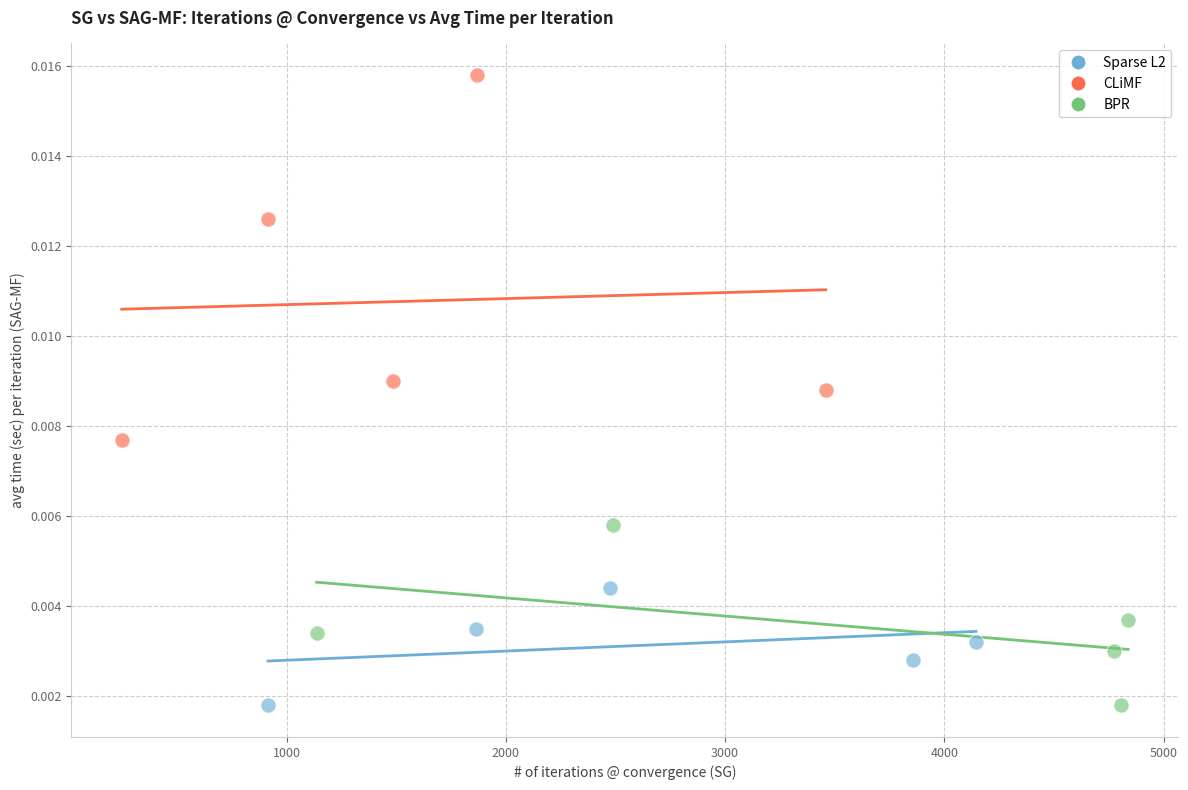

Which series reaches the maximum Y coordinate?

CLiMF